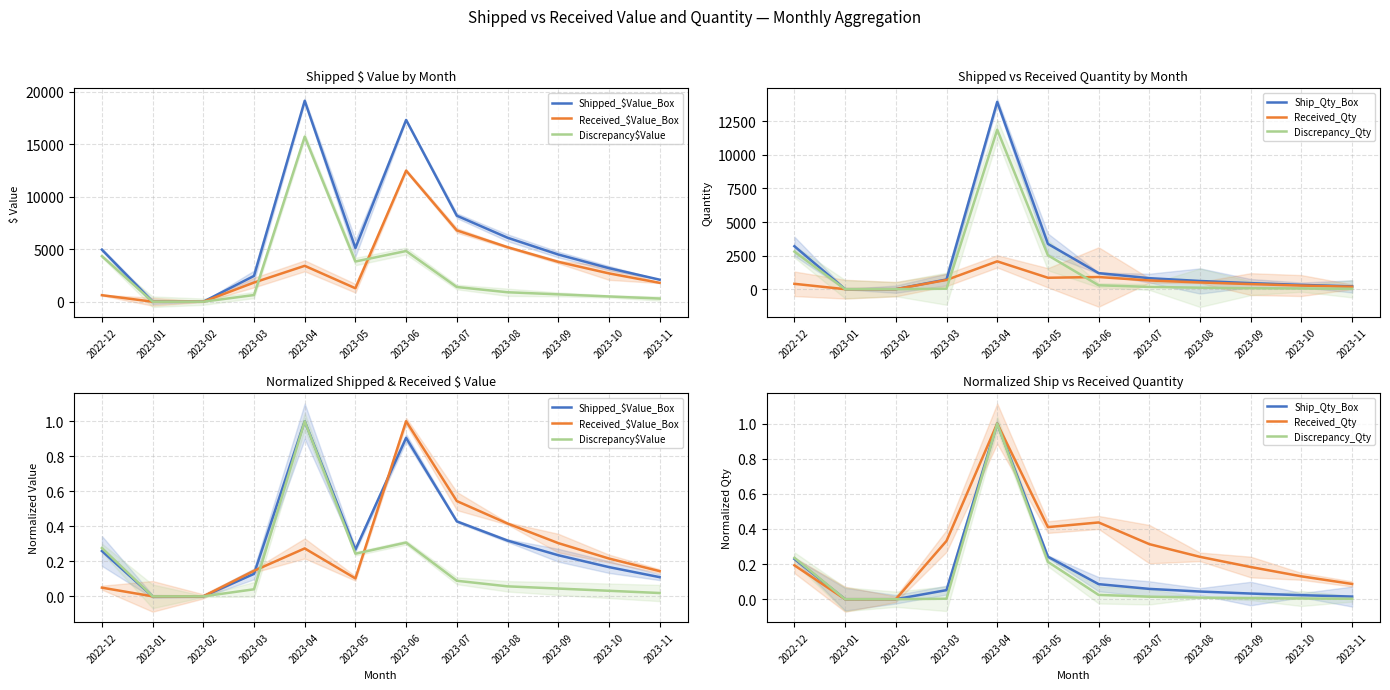

What is the label of the 2nd point from the right?

2023-10